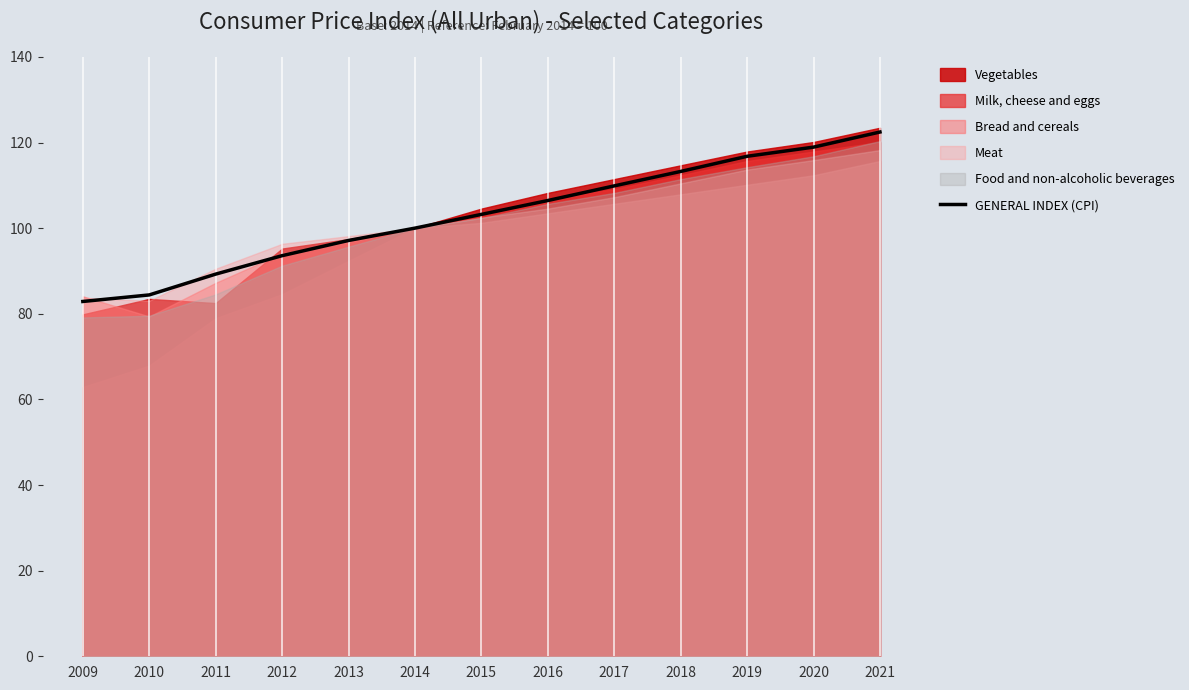

At which label does GENERAL INDEX (CPI) reach its peak?

2021